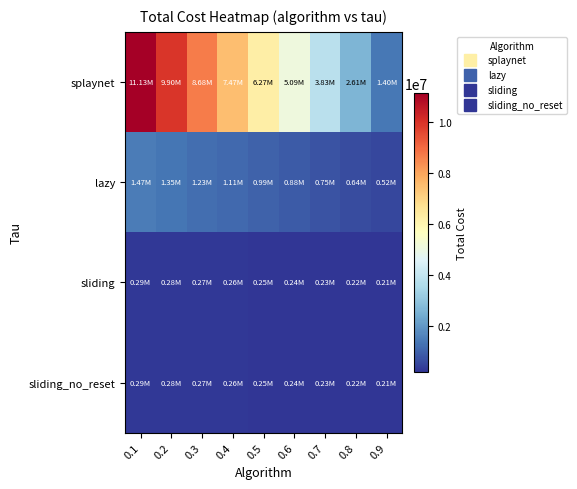

What is the spread (max minus min) of values at 0.4?

7211432